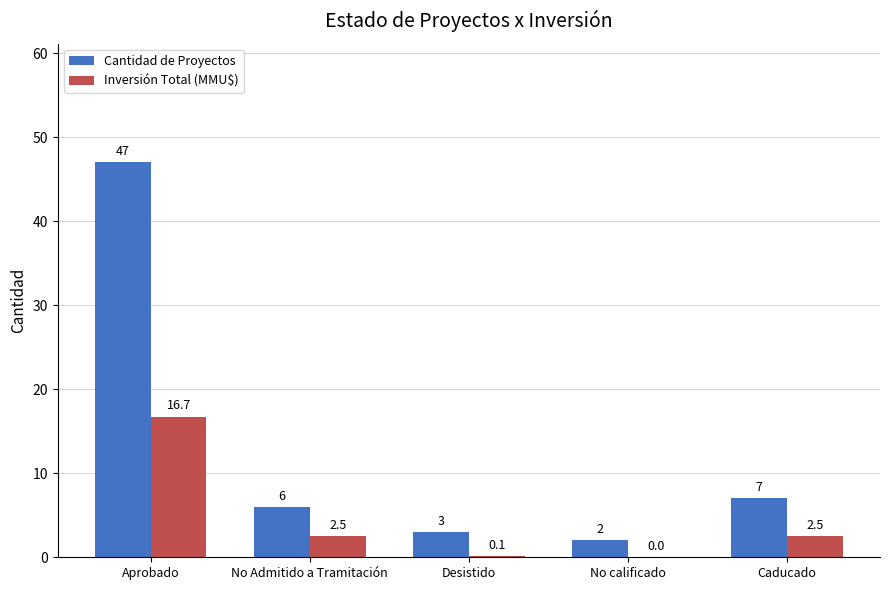

How many values in the Inversión Total (MMU$) series exceed 2?

3